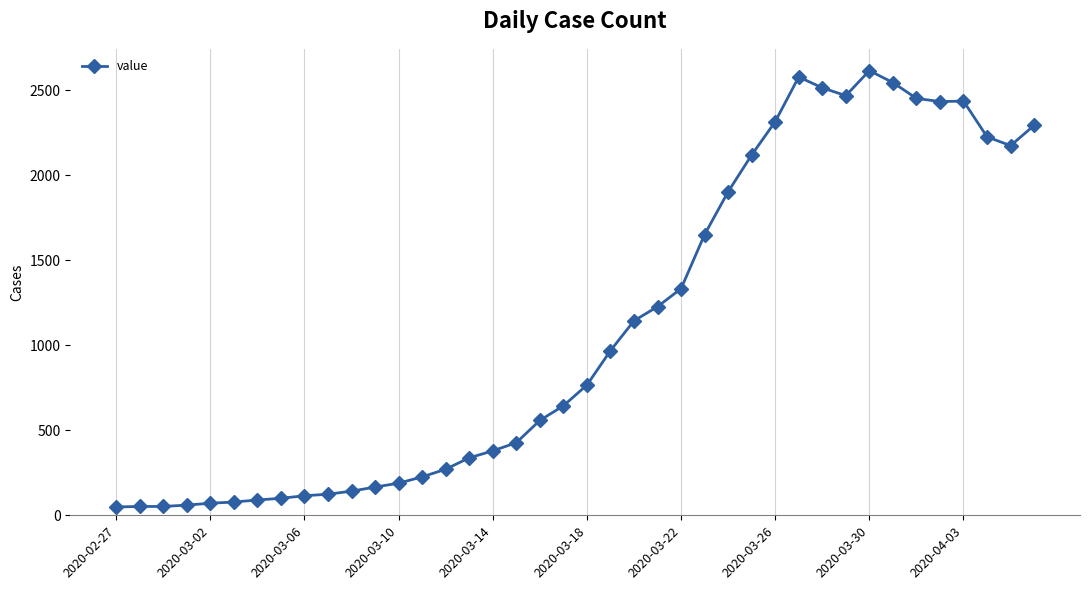

True or false: there are more than 0 points higher than both neighbors.

True